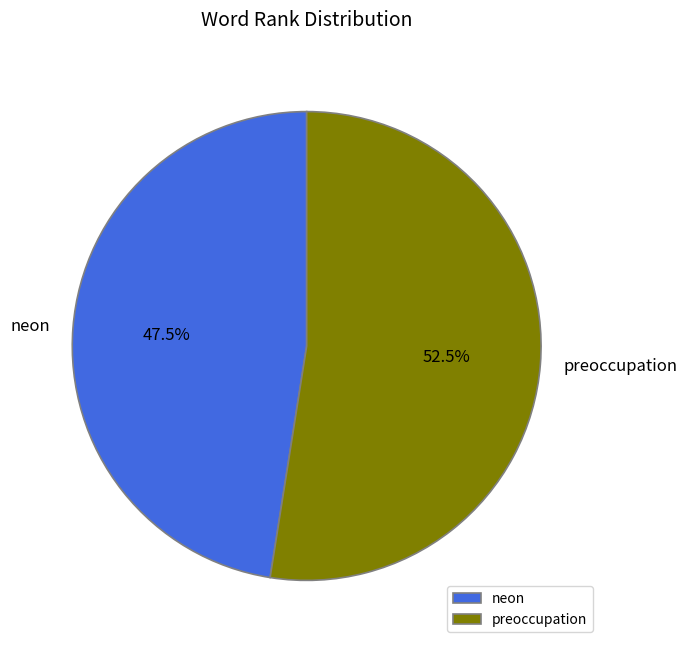

Is preoccupation the majority of the pie?

Yes